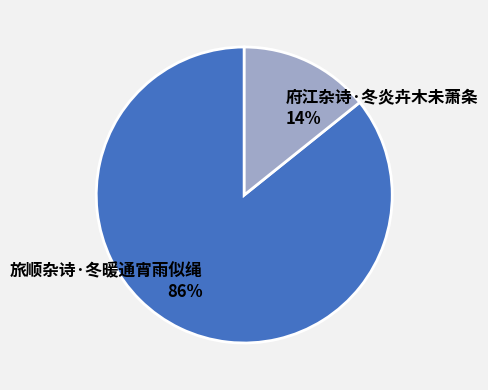

Which slice is the smallest?

府江杂诗·冬炎卉木未萧条